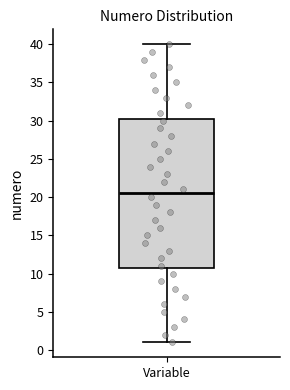

Where is the upper edge of the box for Variable on the y-axis? The values are not printed on the chart, so give them approximately, as read against the axis.

30.5